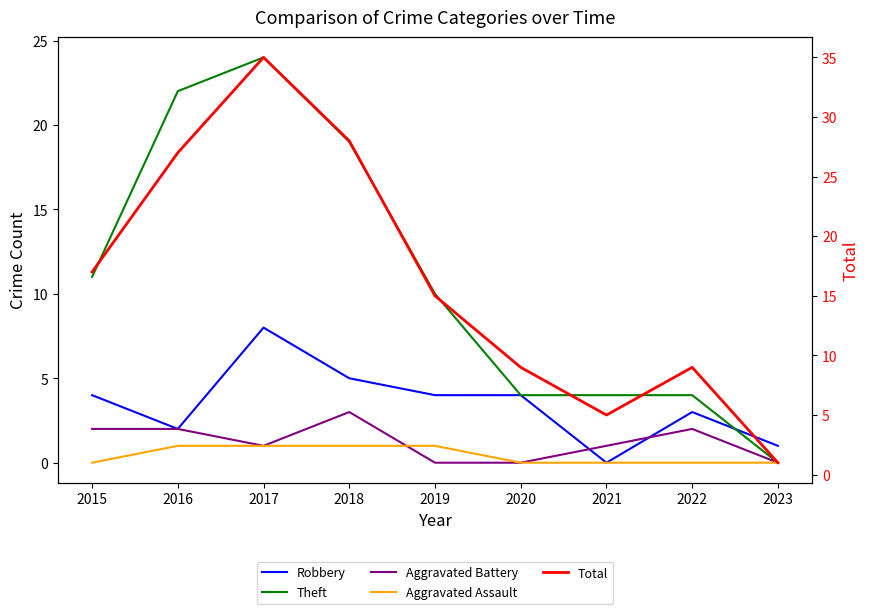

At which label does Theft first exceed 10?

2015